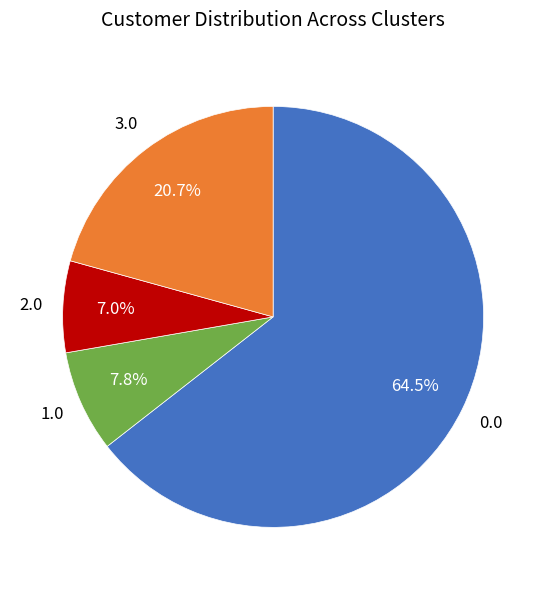

To the nearest percent, what is the difference between the largest and smallest slice percentages?

57%